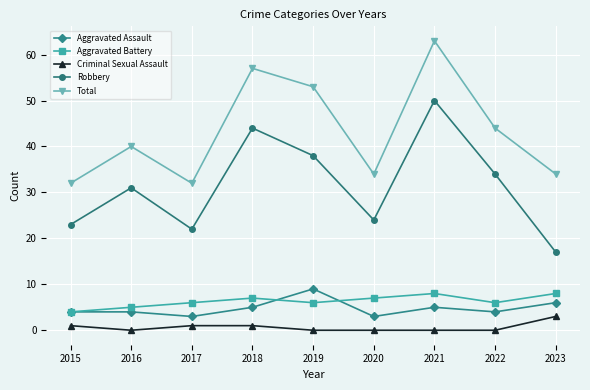

Reading right to left, extract all data points from this chart.

Aggravated Assault: 6	4	5	3	9	5	3	4	4
Aggravated Battery: 8	6	8	7	6	7	6	5	4
Criminal Sexual Assault: 3	0	0	0	0	1	1	0	1
Robbery: 17	34	50	24	38	44	22	31	23
Total: 34	44	63	34	53	57	32	40	32